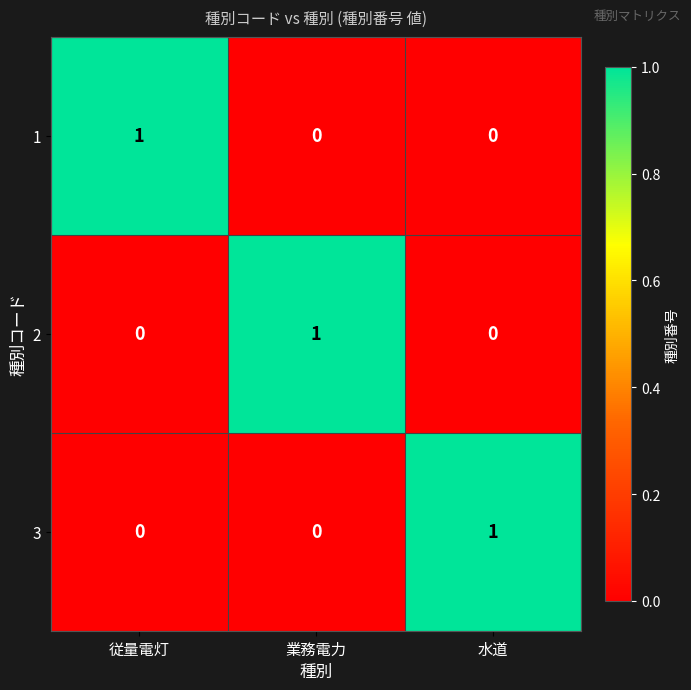

Is the value of 3 at 水道 greater than the value of 1 at 水道?

Yes